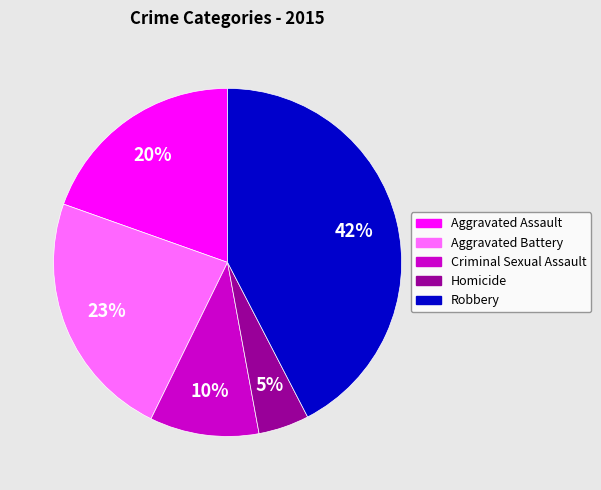

The Aggravated Assault slice represents 10% of the pie. True or false?

False